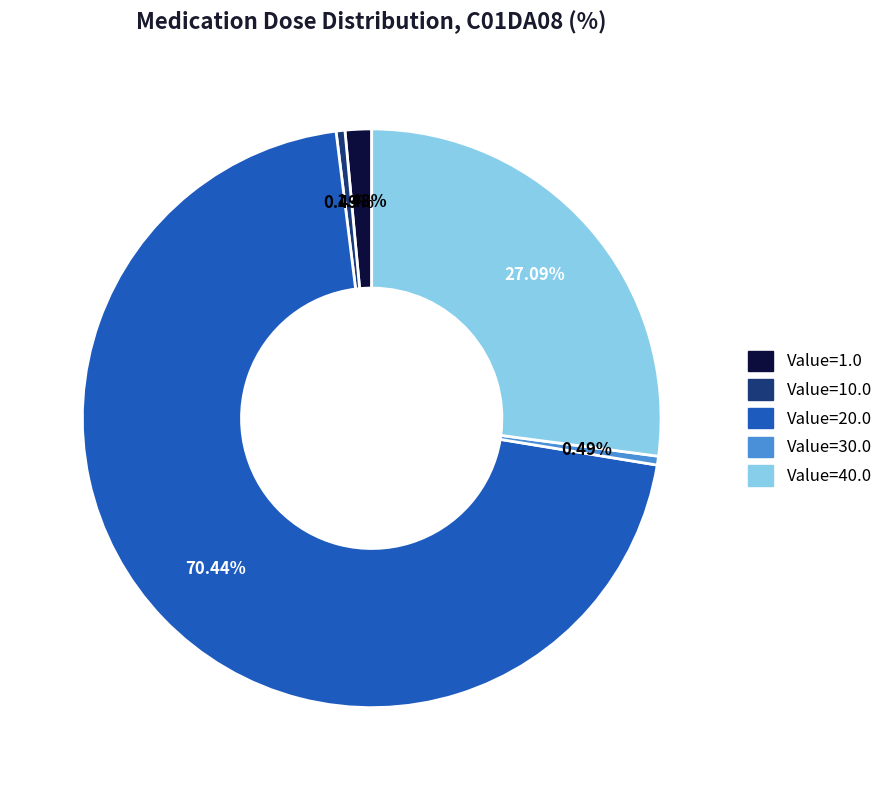

Which category has the biggest portion of the pie?

Value=20.0